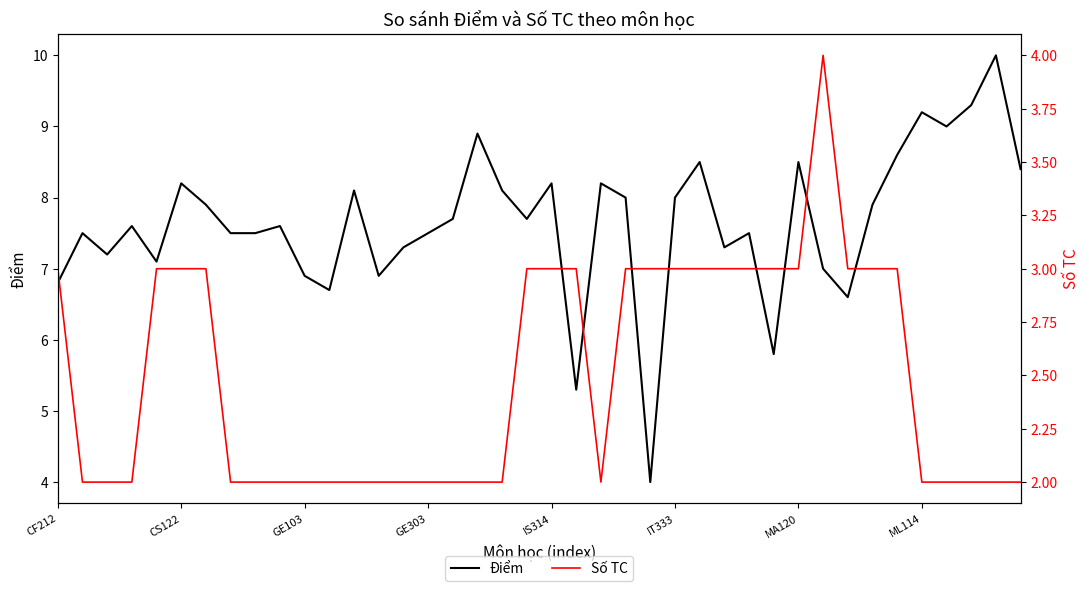

Which has a higher value, 19 or 23?

23